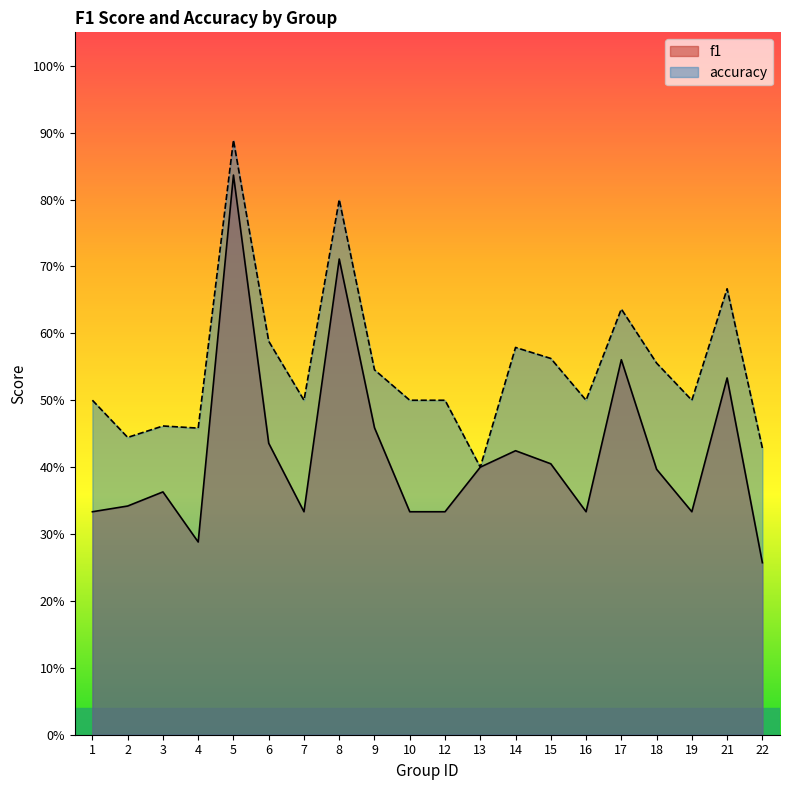

How many interior local valleys does the f1 series have?

4